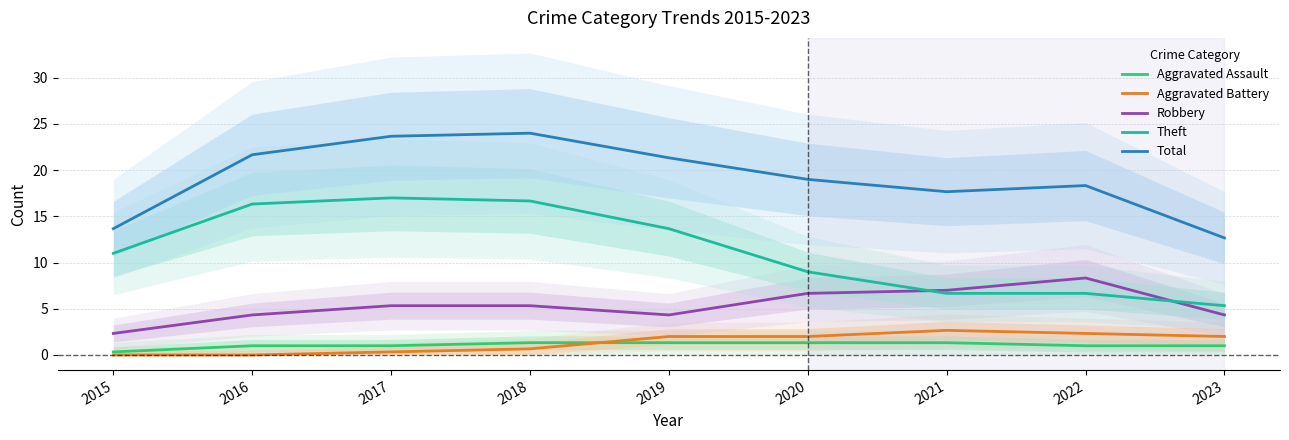

The Aggravated Assault series shows 1.0 at 2023. True or false?

True